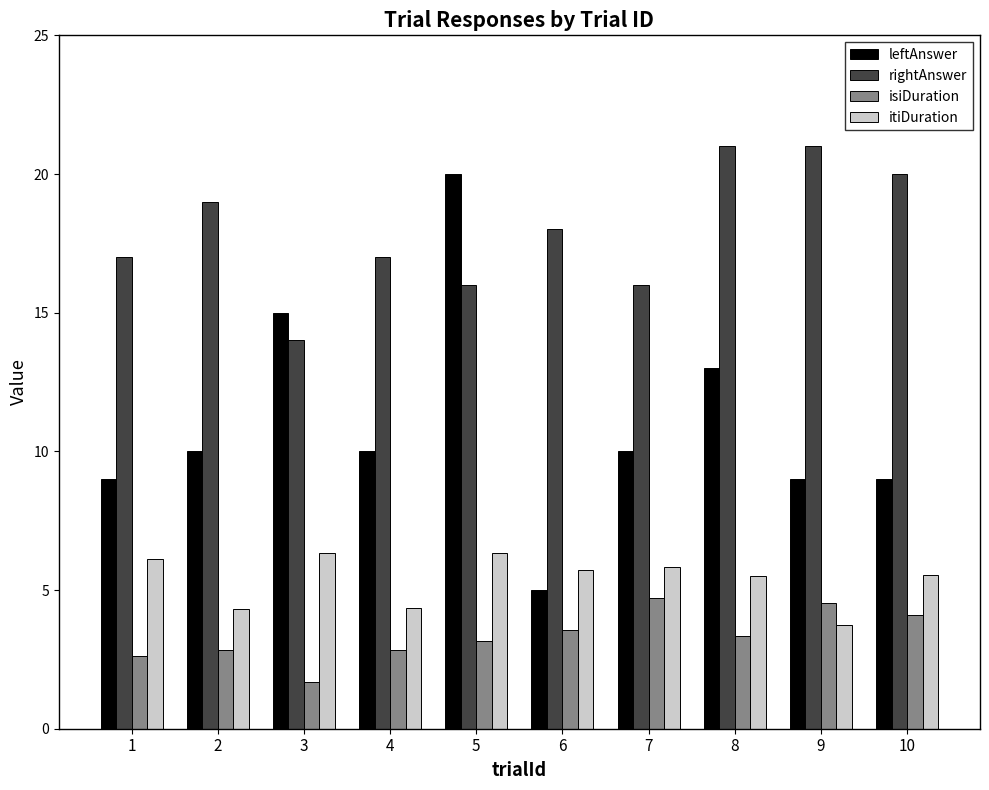

What is the value of the rightAnswer bar at the 10th from the left?

20.0